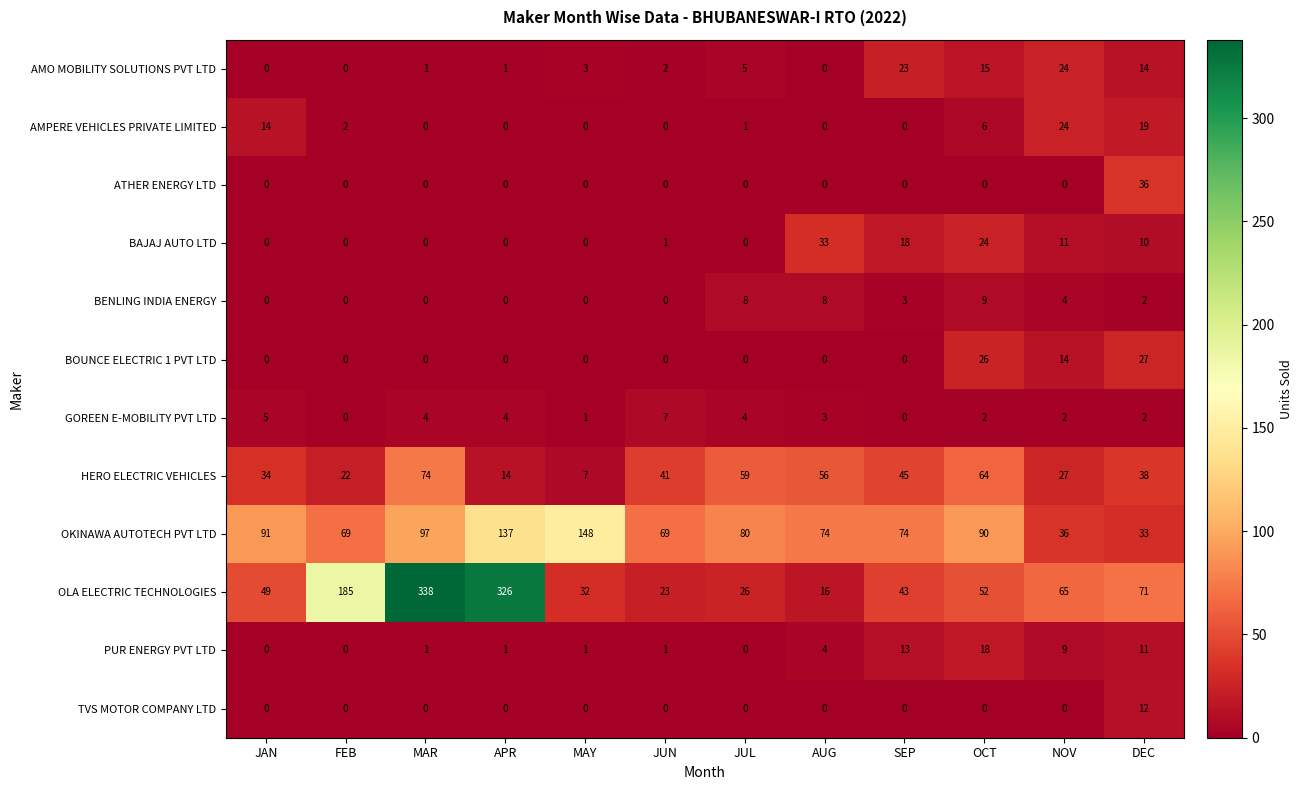

What is the difference between the highest and lowest values at DEC?

69